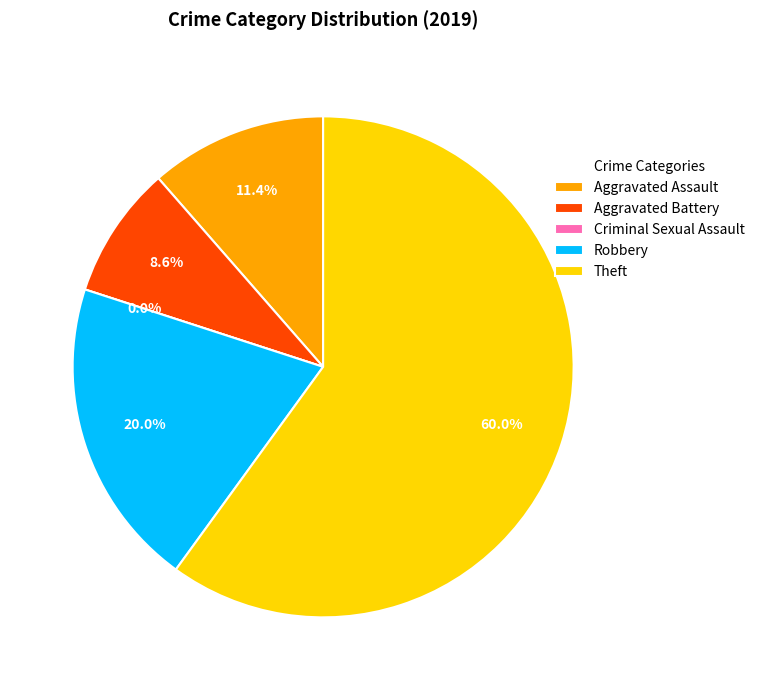

Which slice is the smallest?

Criminal Sexual Assault